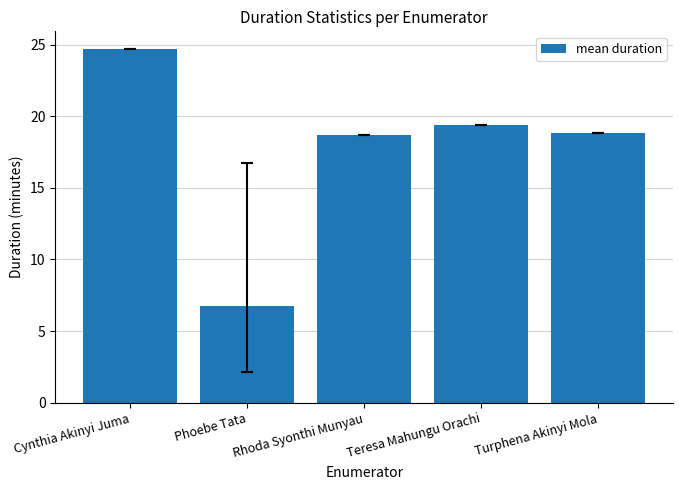

What is the label of the 5th bar from the right?

Cynthia Akinyi Juma